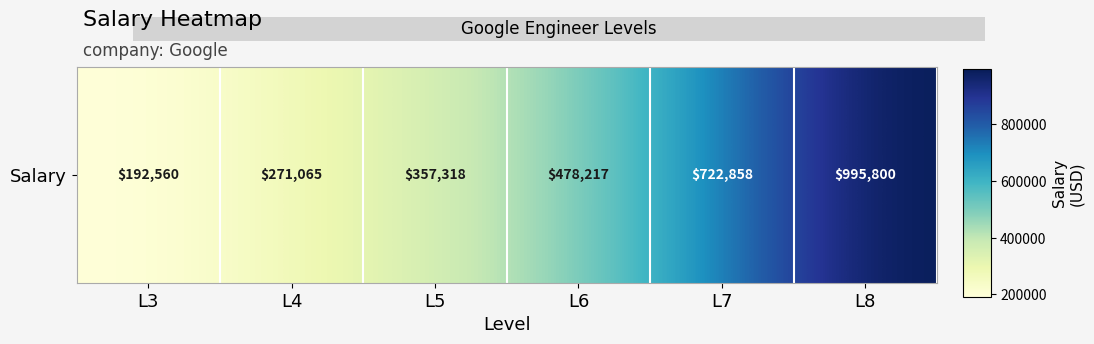

What is the change in value from L4 to L8?

+724735